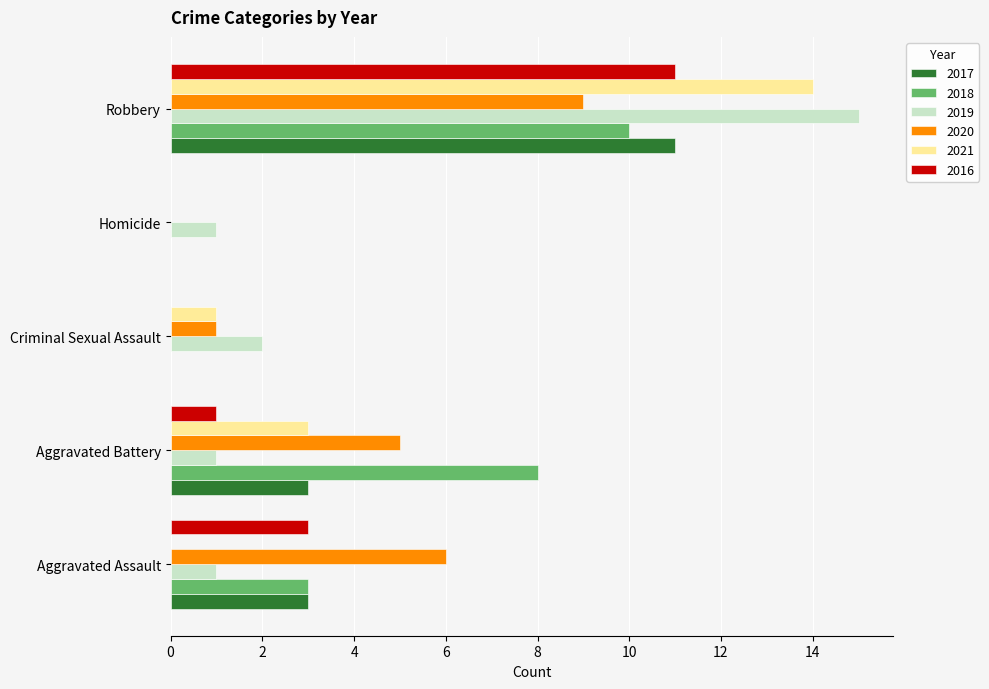

What is the sum of all 2021 values?

18